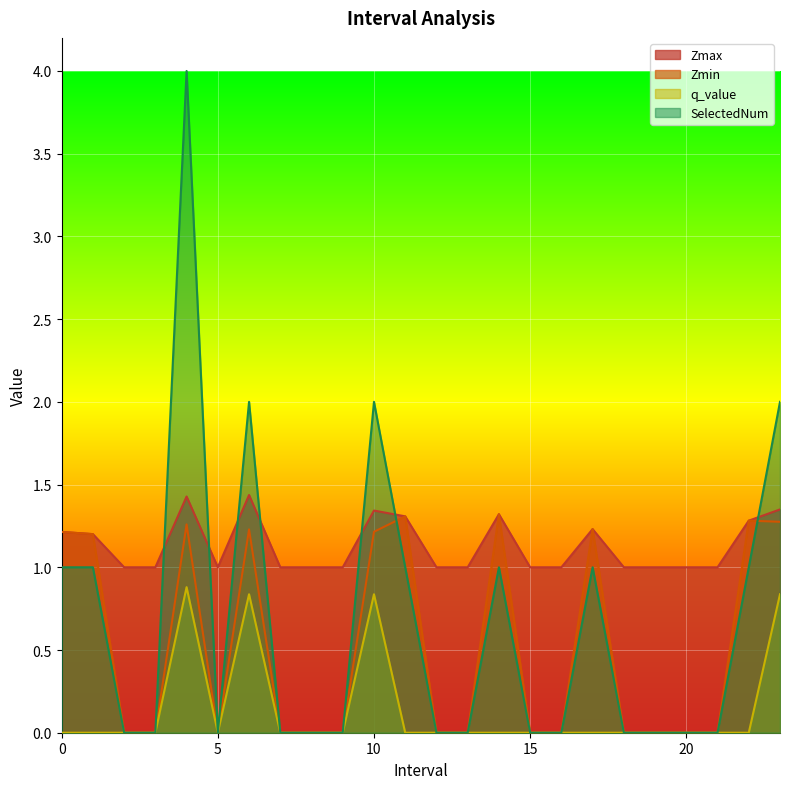

At which category is the sum across all series the highest?

4.0